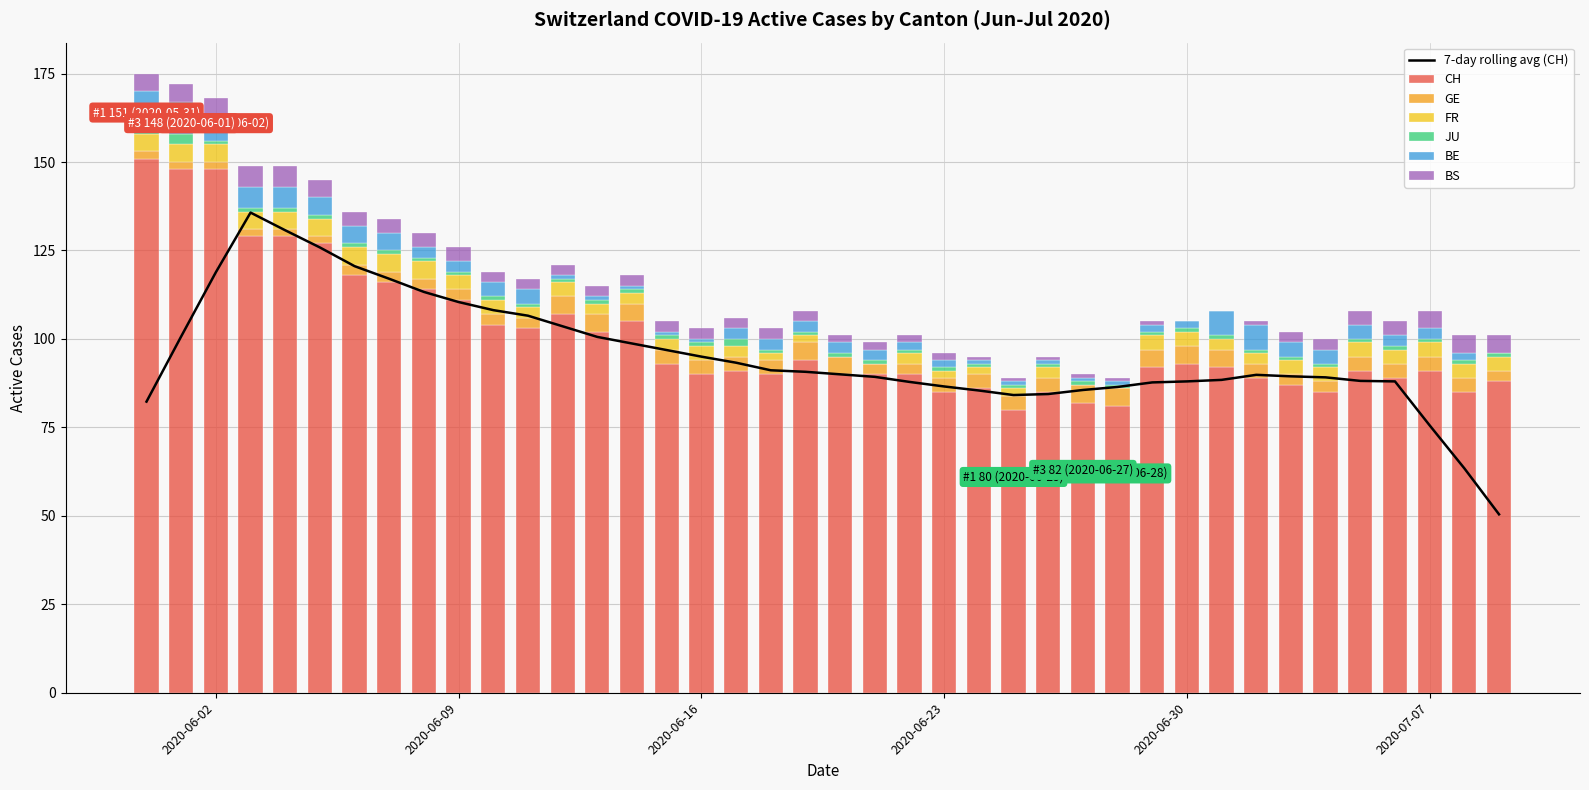

What position from the left is 2020-06-06?

7